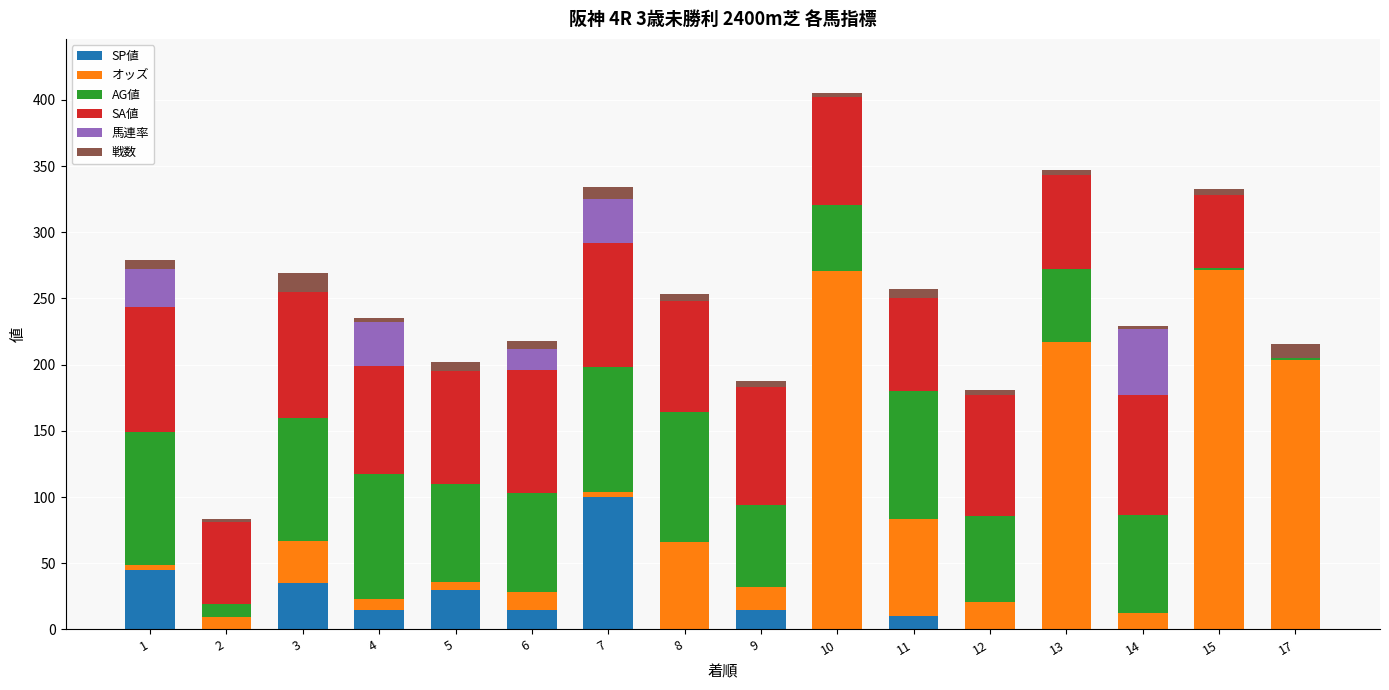

At which category is the sum across all series the highest?

10